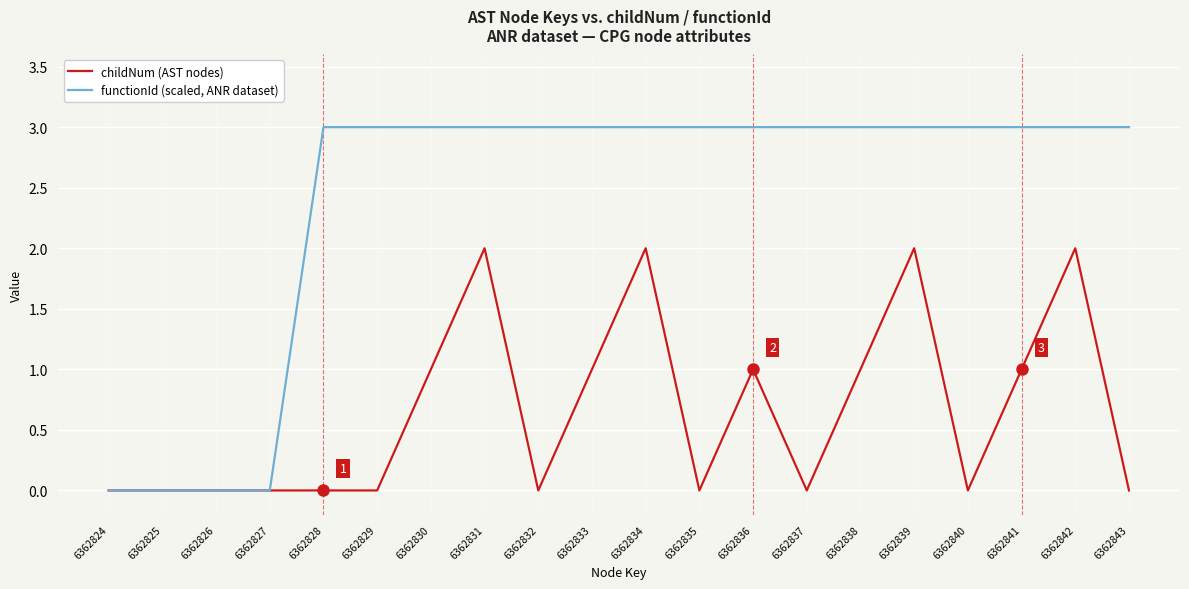

The functionId (scaled, ANR dataset) series shows 0 at 6362826. True or false?

True